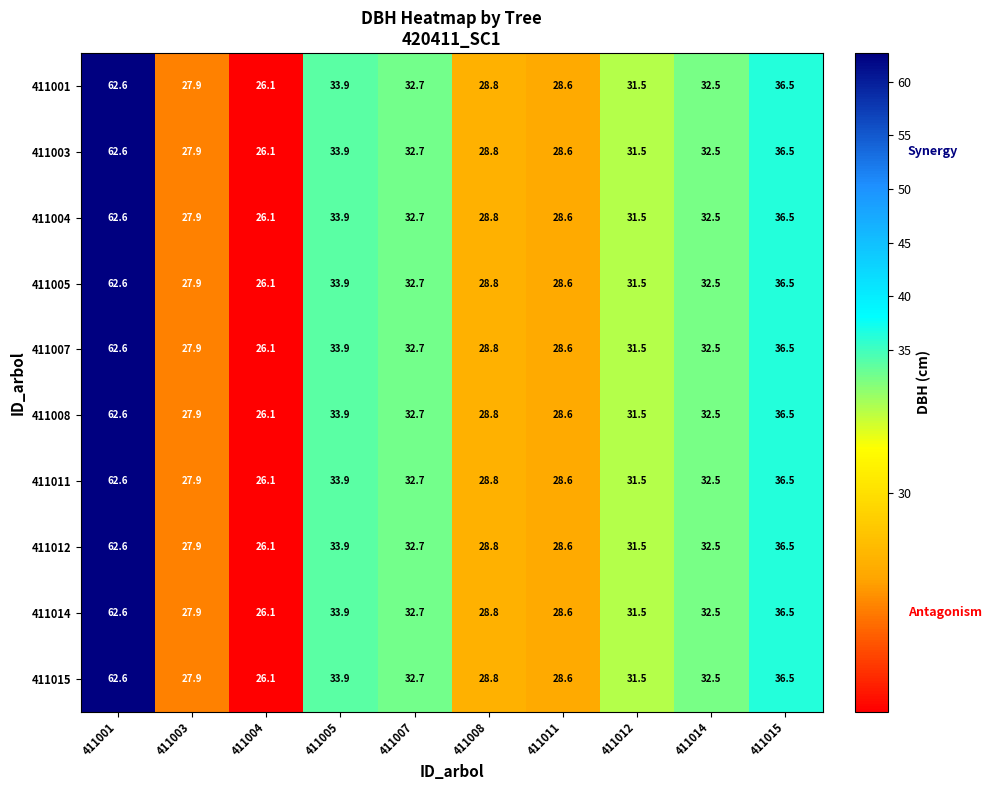

What is the difference between the second highest and second lowest values in the 411012 series?

8.6